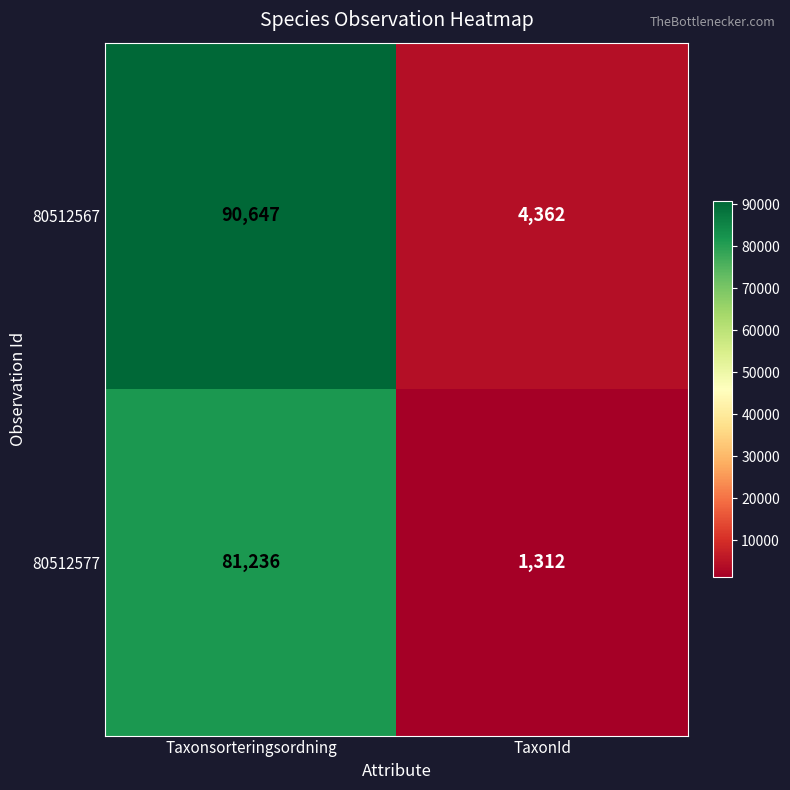

The 80512577 series shows 21095 at Taxonsorteringsordning. True or false?

False